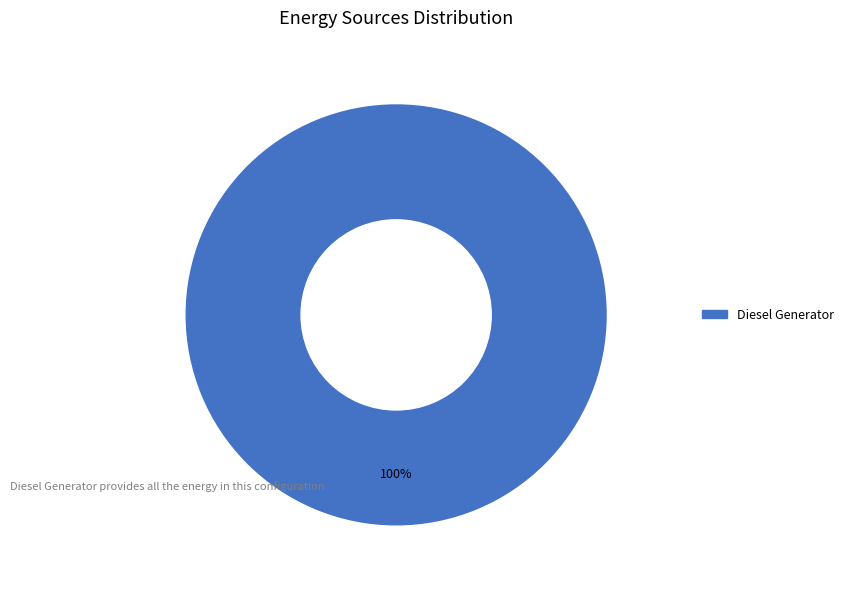

Which slice represents more than half of the pie?

Diesel Generator